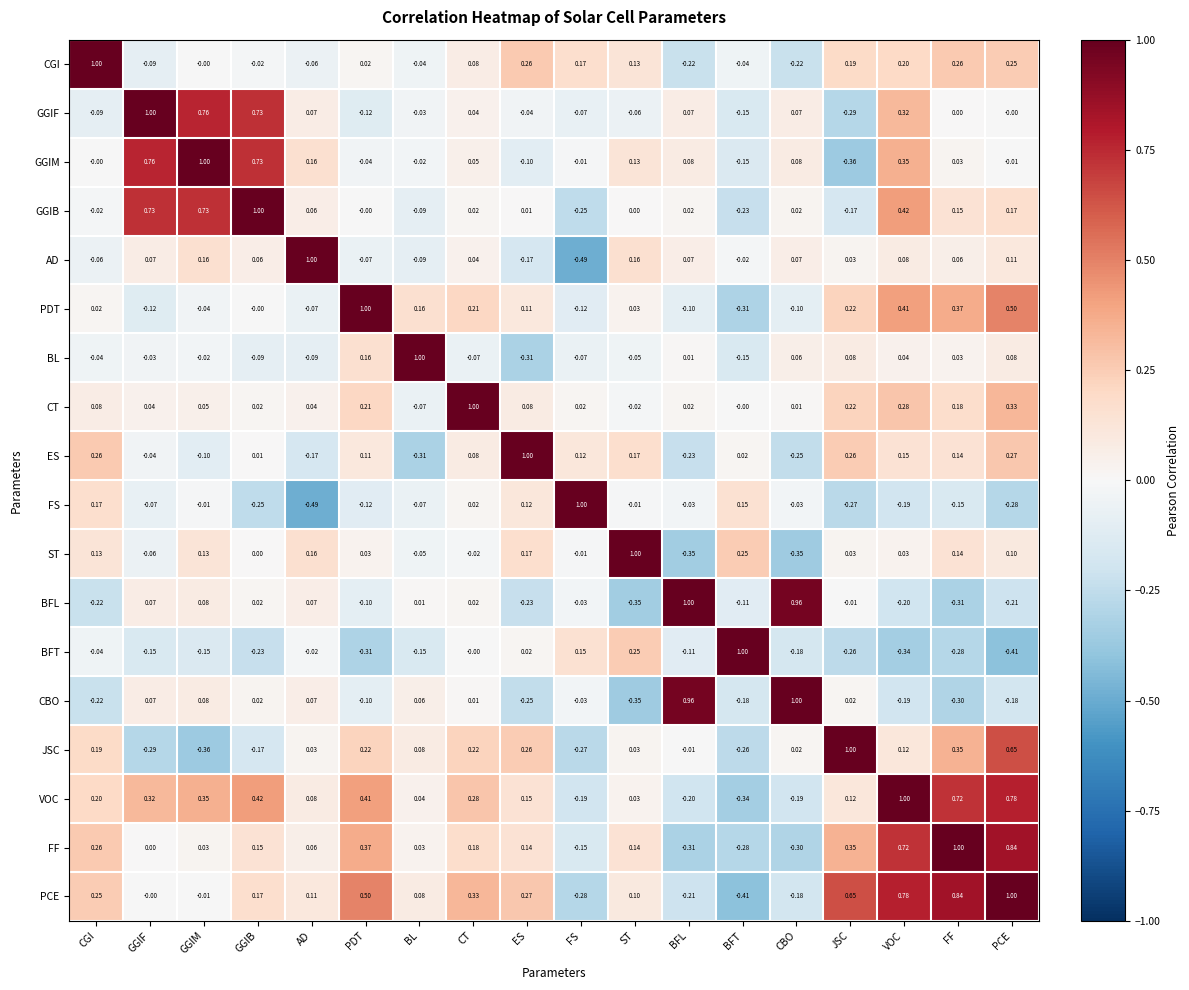

What is the difference between the highest and lowest values at FS?

1.5